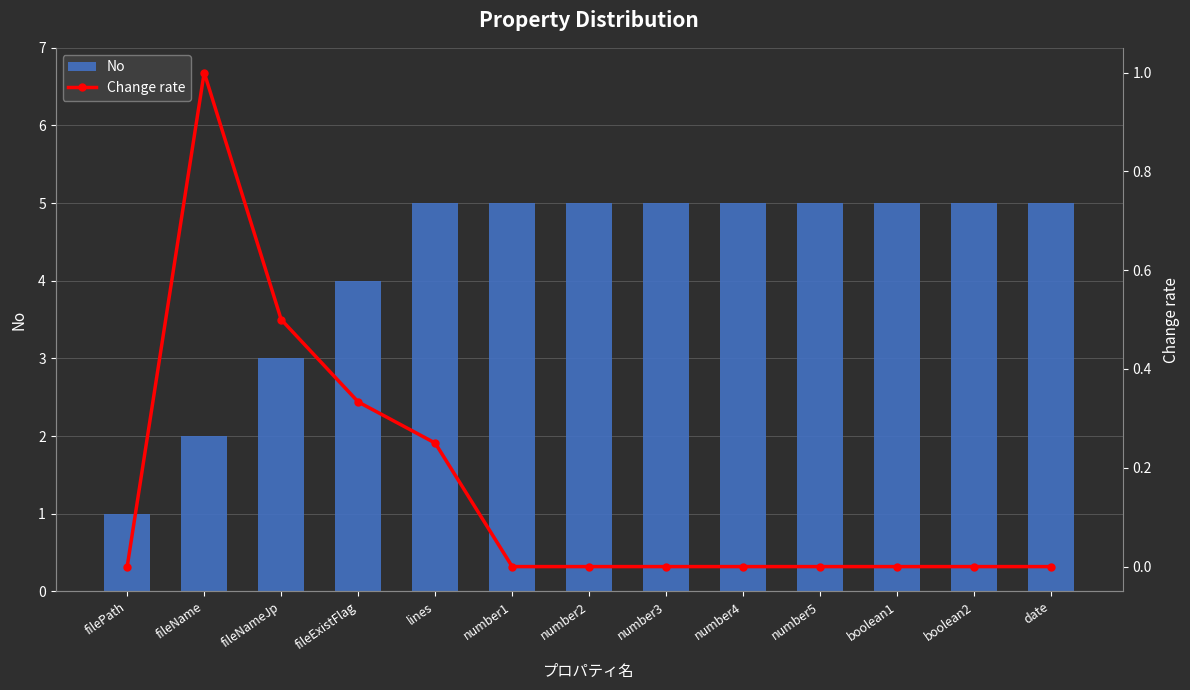

At which category does the chart reach its peak across all series?

lines